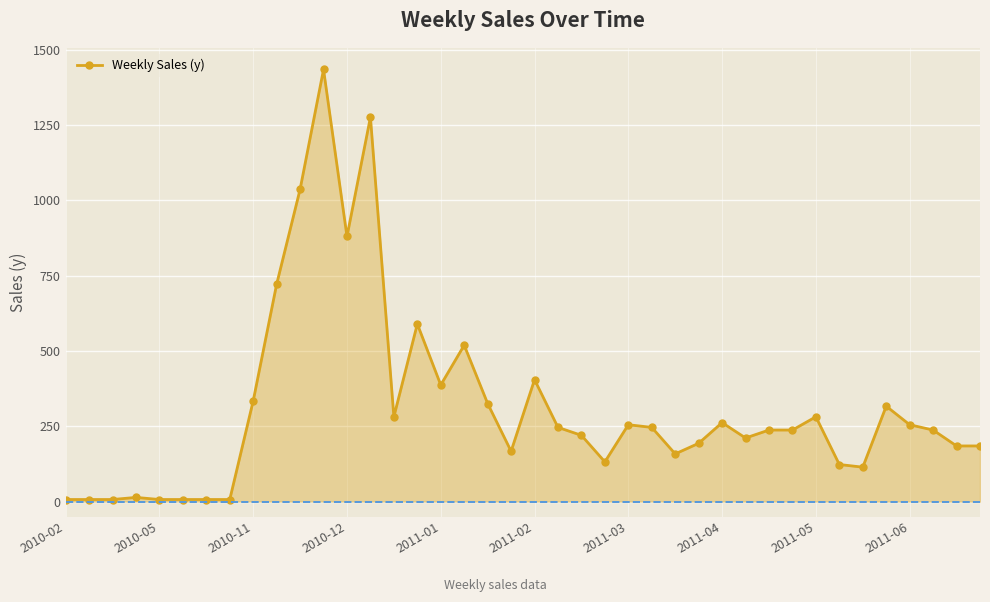

What is the value of the 33rd point from the left?

281.6